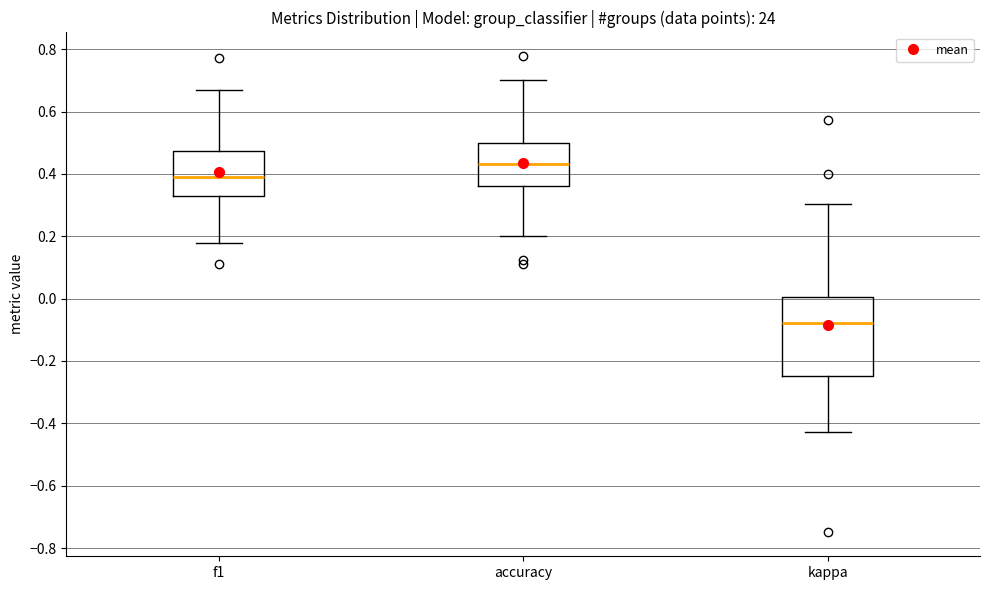

Reading left to right, transcribe this box plot: for each box, give where its median line is, the range the box spans, and where its two whiskers end, as read against the y-axis. The values are not printed on the chart, so give them approximately, as read against the axis.

f1: median 0.38, box 0.32 to 0.48, whiskers 0.18 to 0.68
accuracy: median 0.44, box 0.36 to 0.50, whiskers 0.20 to 0.70
kappa: median -0.08, box -0.24 to 0.00, whiskers -0.42 to 0.30